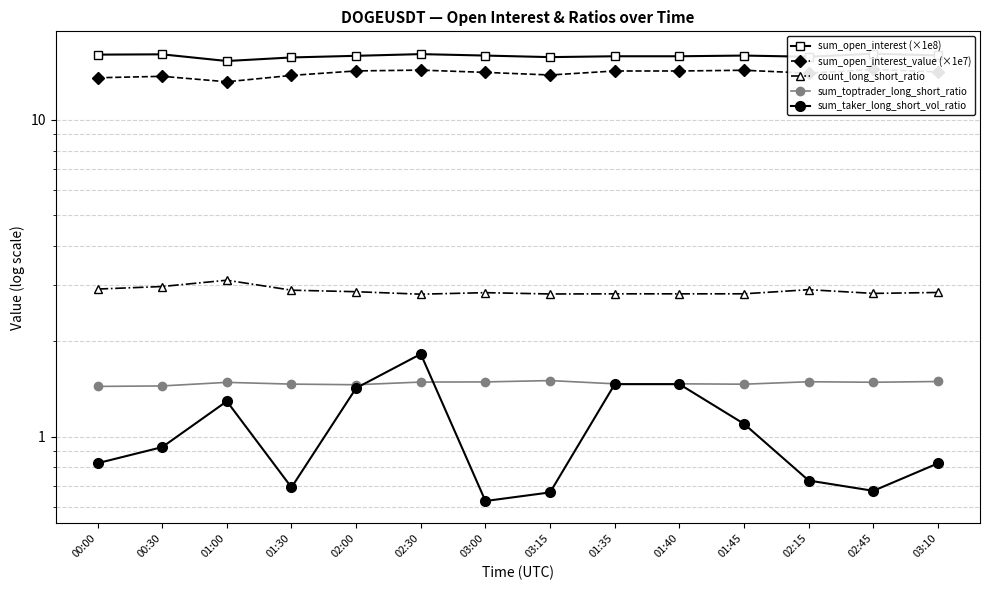

How many data points in sum_open_interest_value (×1e7) are less than 14?

5